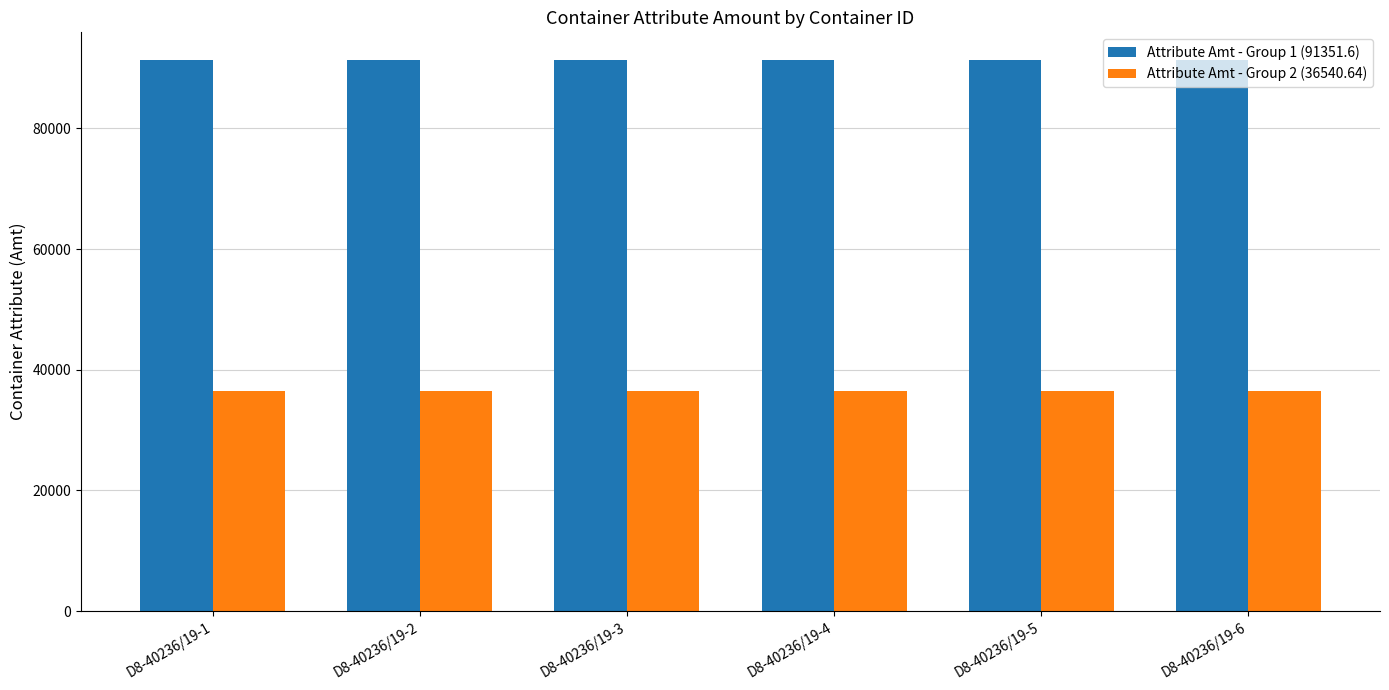

How many bars are there in total?

12